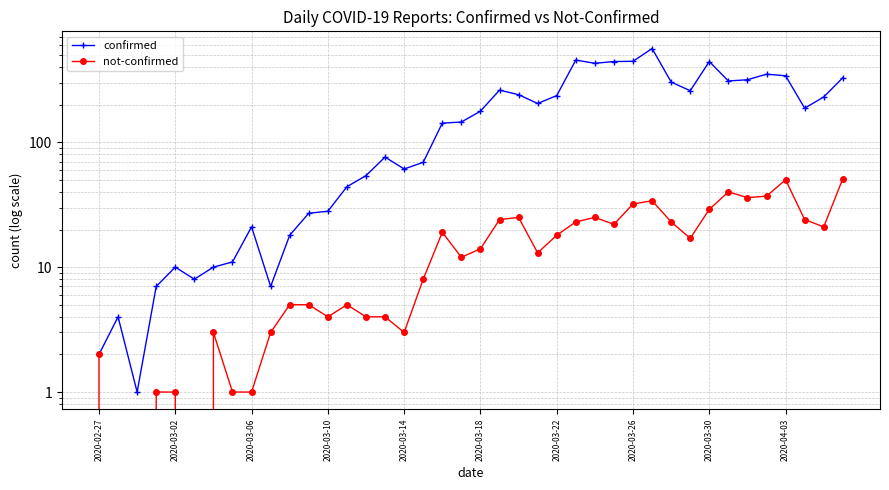

Which series has the largest total across all categories?

confirmed